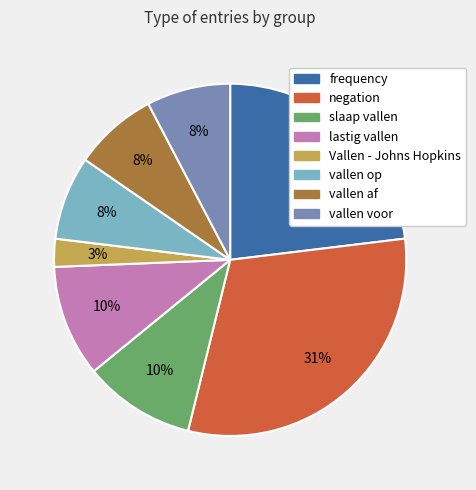

Which has a higher value, negation or Vallen - Johns Hopkins?

negation